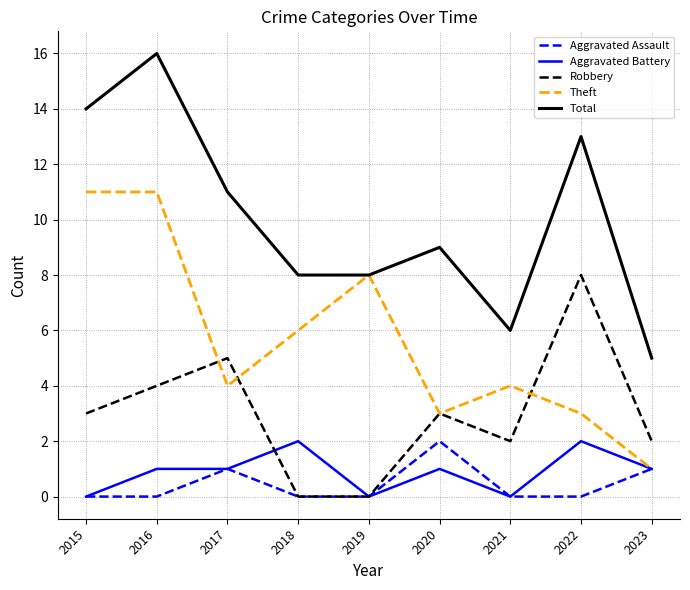

Between 2017 and 2019, which series saw the biggest shift?

Robbery